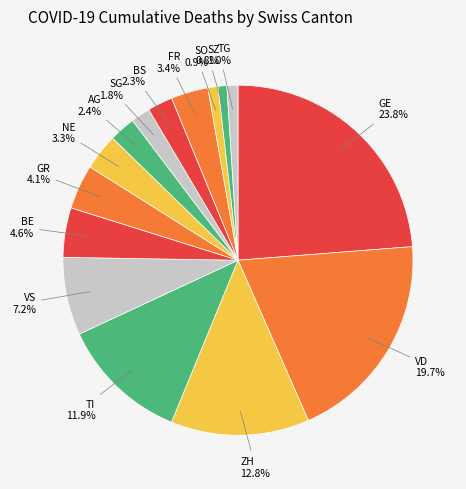

What is the largest slice in the pie chart?

GE